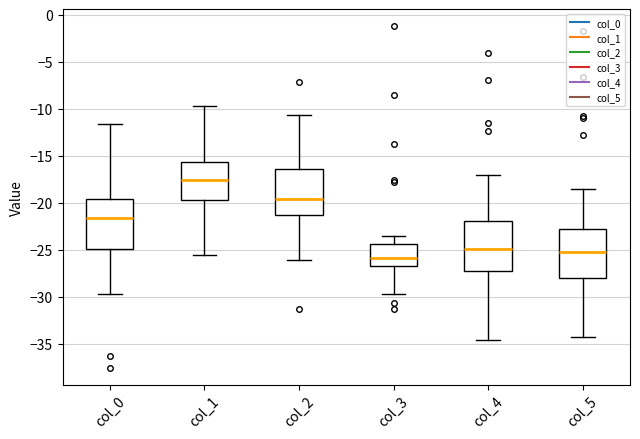

Reading left to right, read every box against the y-axis: the position of its median line, the range the box covers, and the ends of its whiskers. The values are not printed on the chart, so give them approximately, as read against the axis.

col_0: median -21.5, box -25.0 to -19.5, whiskers -29.5 to -11.5
col_1: median -17.5, box -19.5 to -15.5, whiskers -25.5 to -9.5
col_2: median -19.5, box -21.5 to -16.5, whiskers -26.0 to -10.5
col_3: median -26.0, box -26.5 to -24.5, whiskers -29.5 to -23.5
col_4: median -25.0, box -27.5 to -22.0, whiskers -34.5 to -17.0
col_5: median -25.0, box -28.0 to -23.0, whiskers -34.5 to -18.5